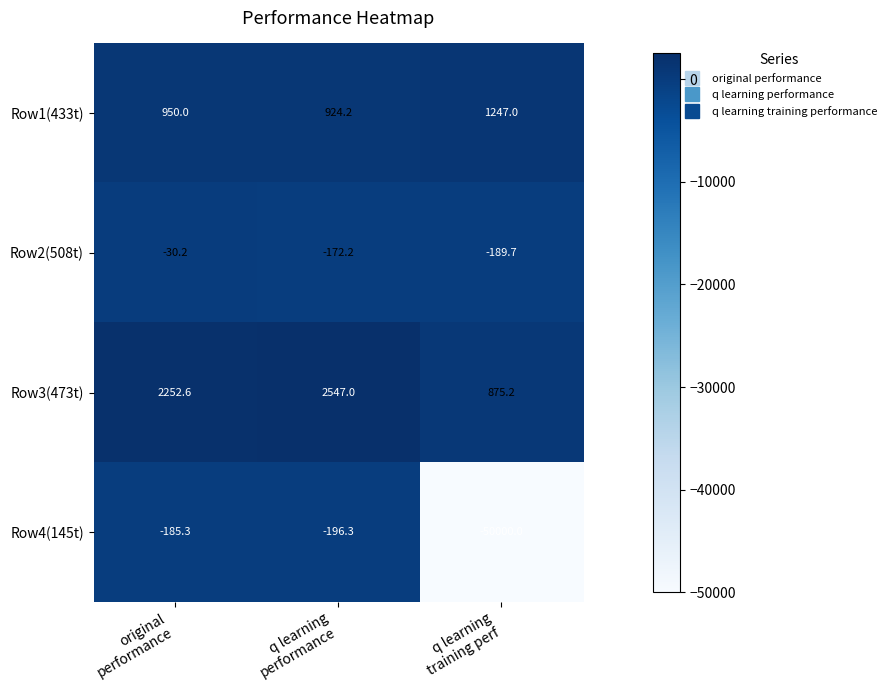

What is the total value across all series at q learning
training perf?

-48067.5